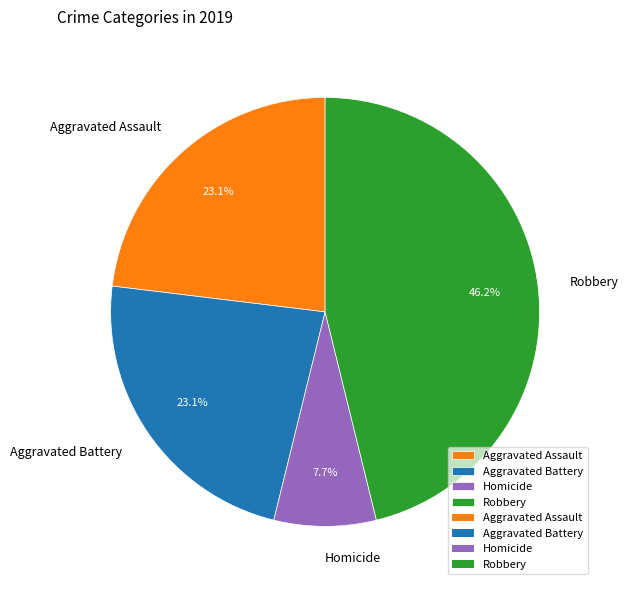

Which slice is the smallest?

Homicide